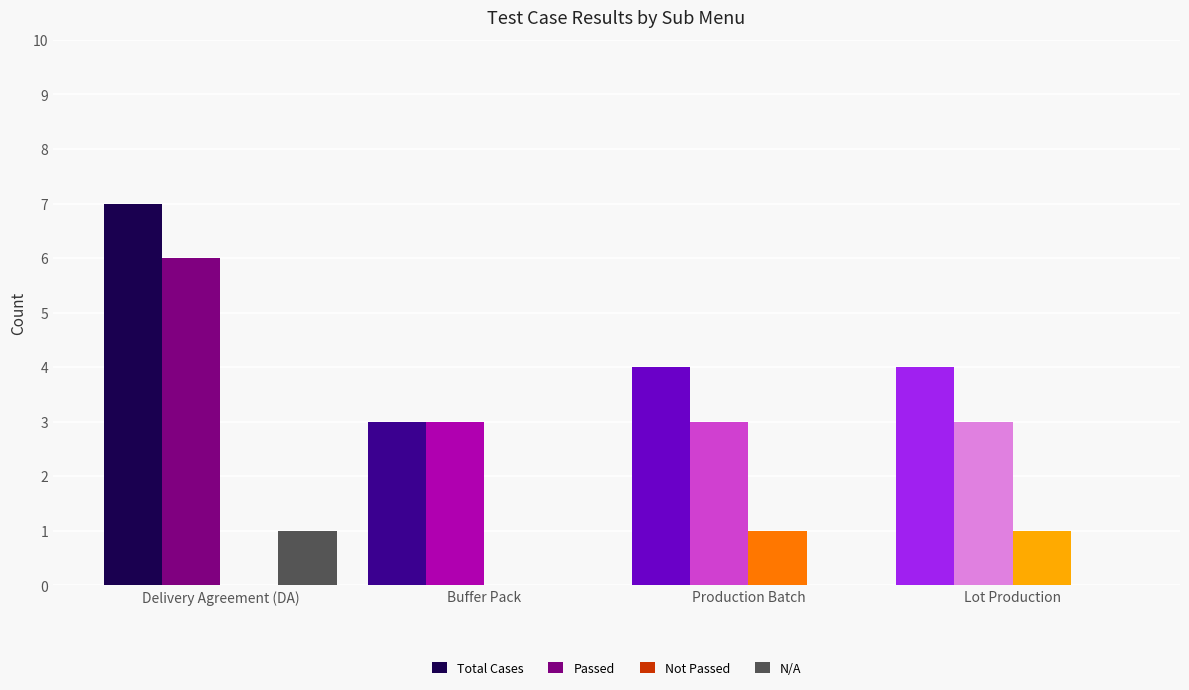

What is the sum of the Total Cases values at Production Batch and Lot Production?

8